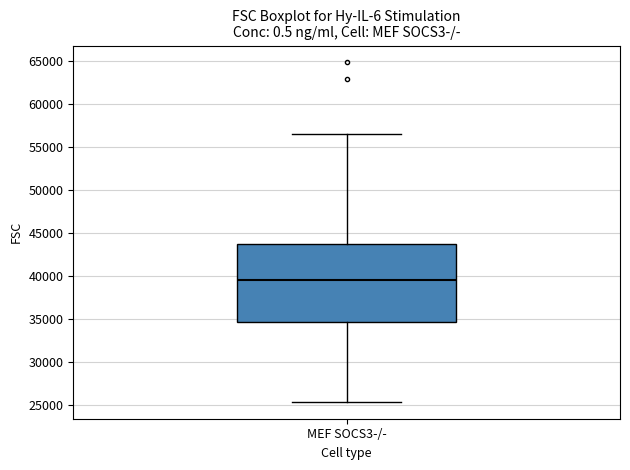

Read this box plot against the y-axis: the position of the median line, the range covered by the box, and the ends of both whiskers. The values are not printed on the chart, so give them approximately, as read against the axis.

median 39500, box 34500 to 43500, whiskers 25500 to 56500